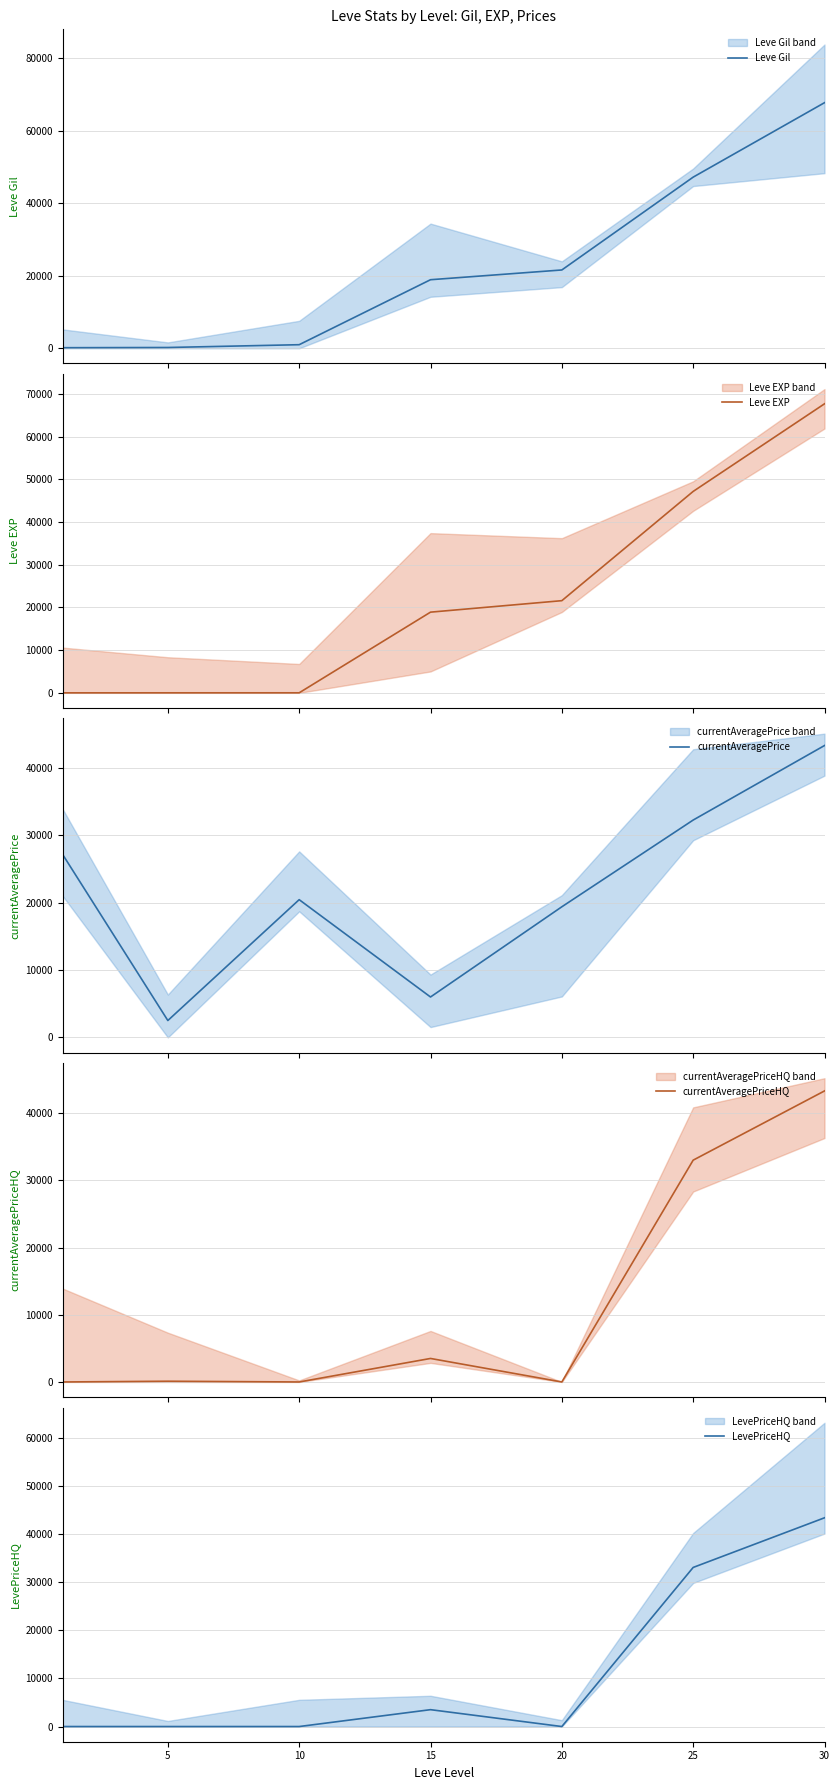

True or false: currentAveragePrice and Leve Gil cross at least once.

True